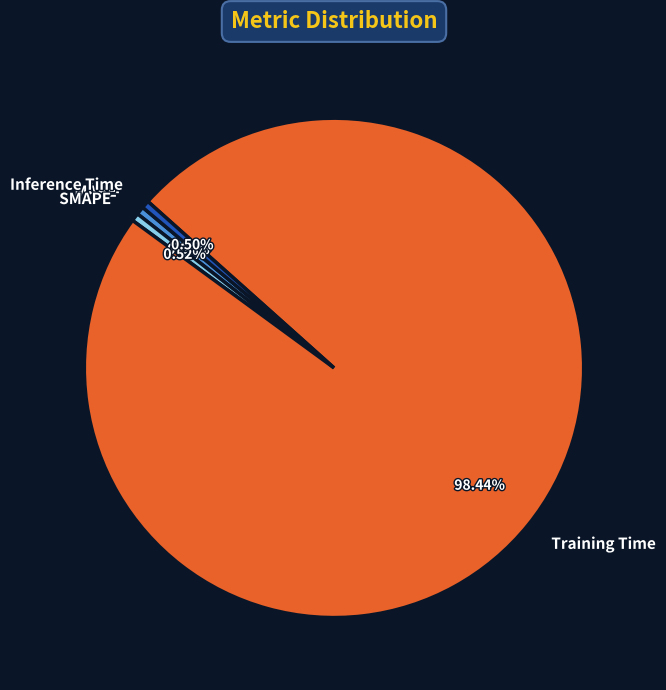

To the nearest percent, what portion does MAPE represent?

1%